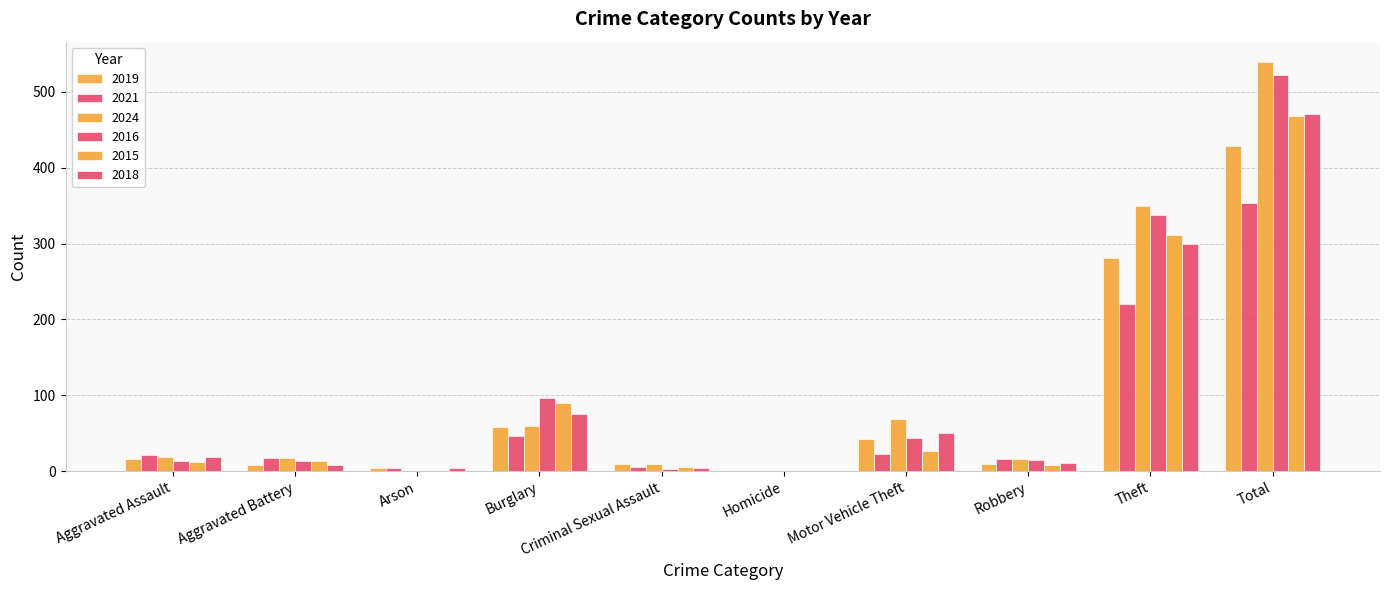

True or false: 2015 has a value of 468 at Total.

True